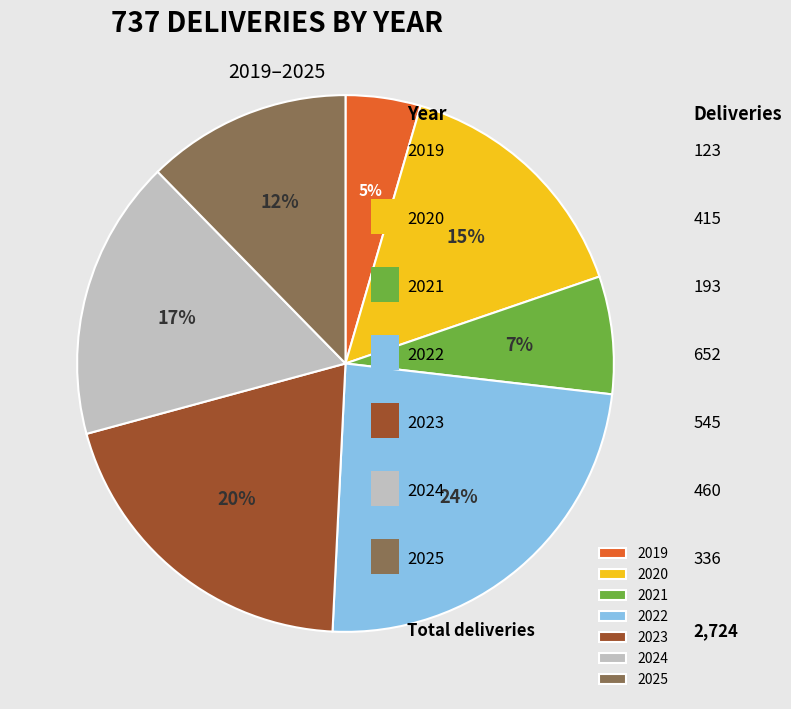

Rank the categories by value from highest to lowest.

2022, 2023, 2024, 2020, 2025, 2021, 2019